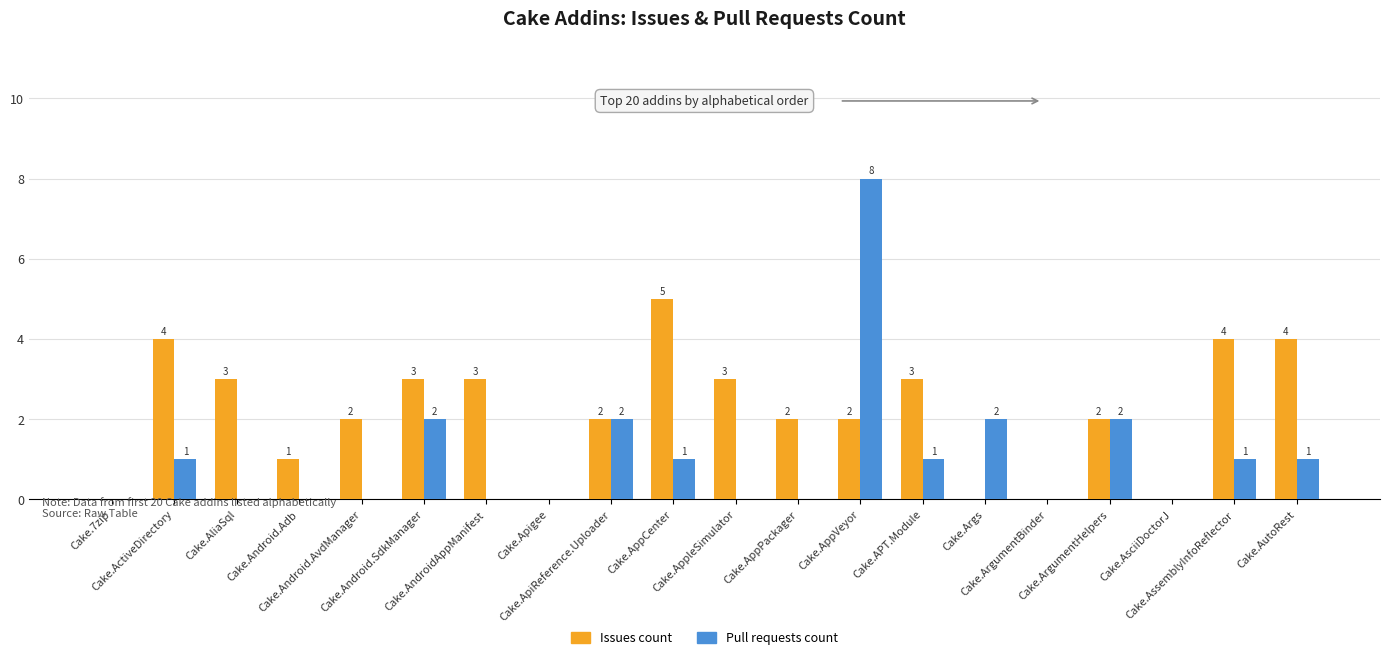

The Issues count series shows 5 at Cake.AppleSimulator. True or false?

False